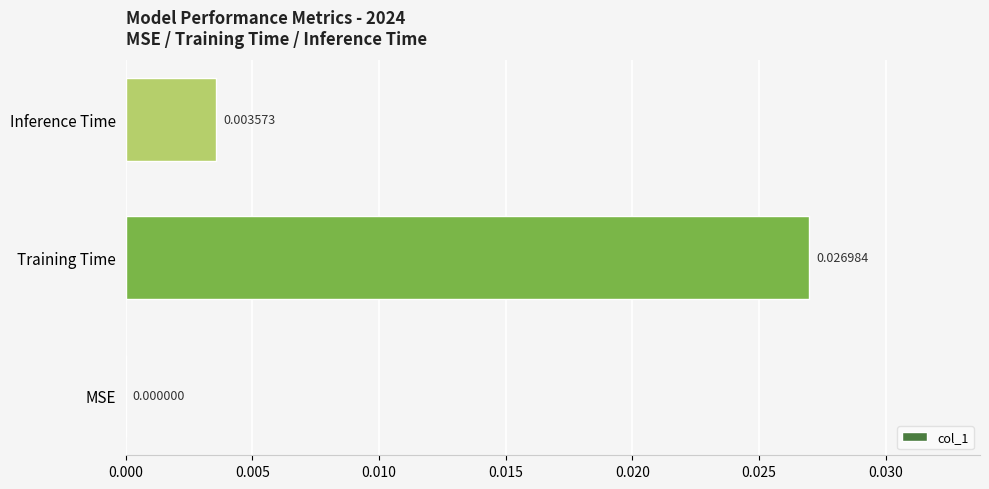

Are the bars grouped side by side (vs. stacked)?

No